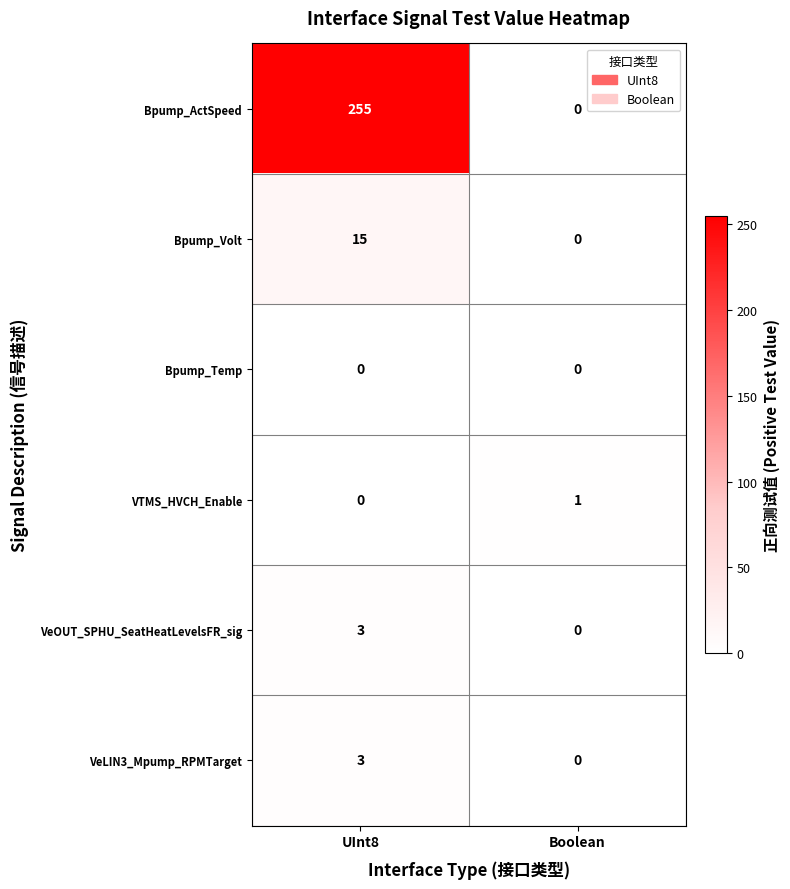

What is the sum of all VeOUT_SPHU_SeatHeatLevelsFR_sig values?

3